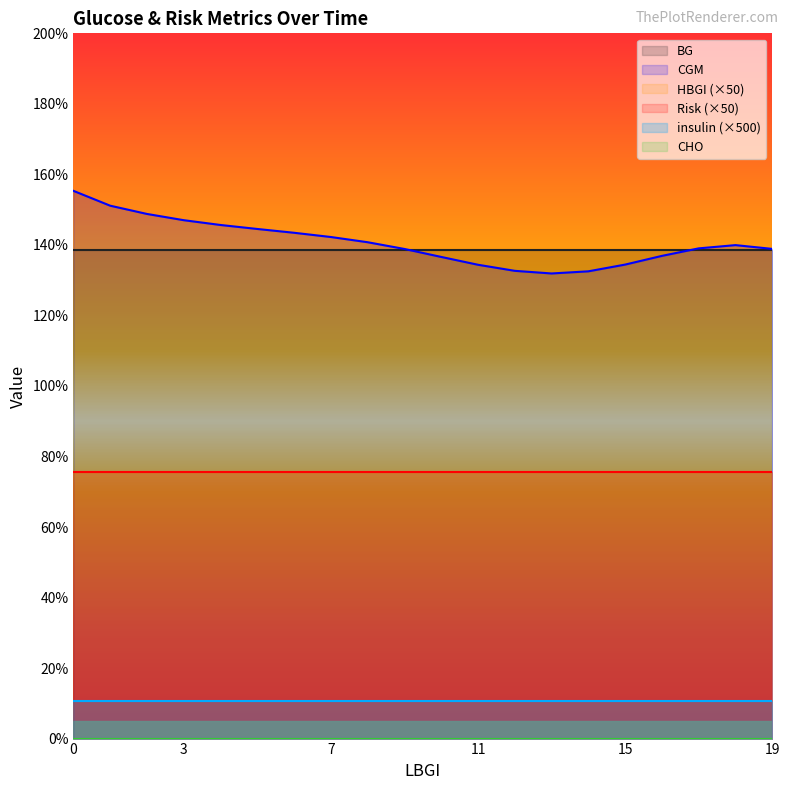

The value of Risk at 0.0 is 2.2. True or false?

False